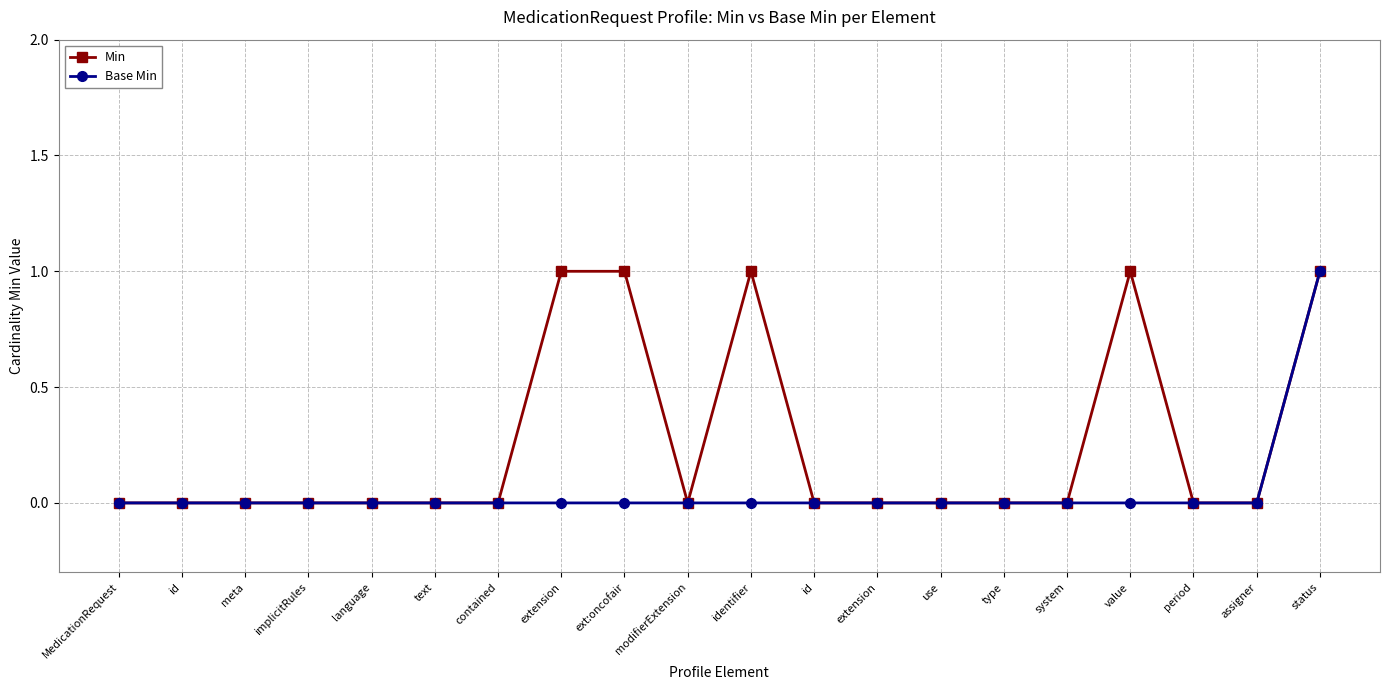

At which category is the sum across all series the highest?

status